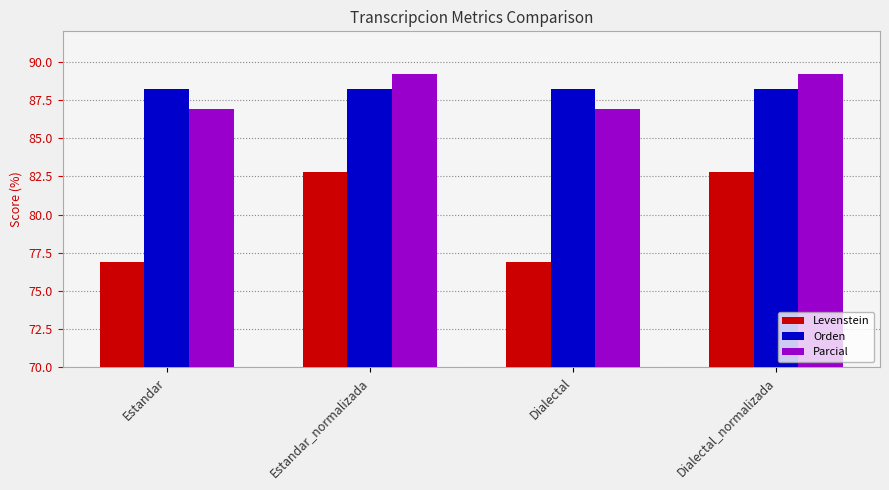

Reading left to right, extract all data points from this chart.

Levenstein: 76.9	82.8	76.9	82.8
Orden: 88.2	88.2	88.2	88.2
Parcial: 86.9	89.2	86.9	89.2